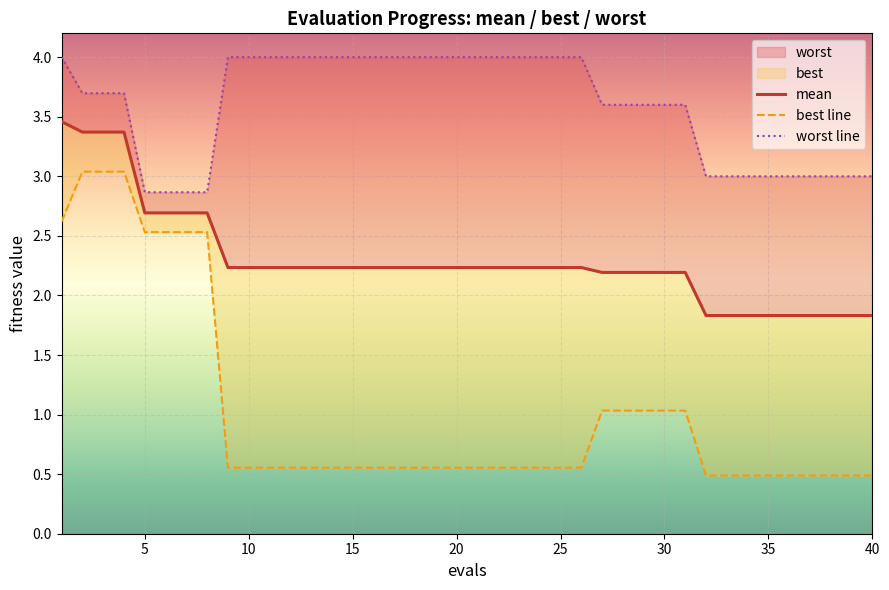

Which series has the largest range (max minus min)?

best line